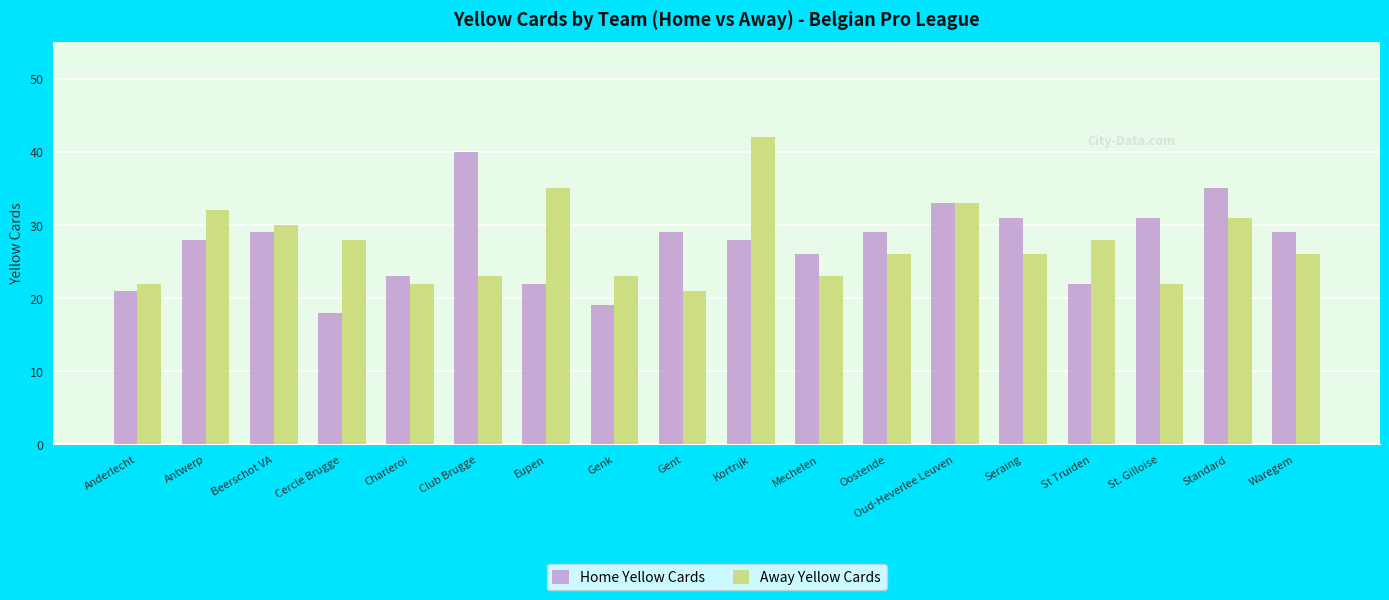

Which category has the highest value across all series?

Kortrijk